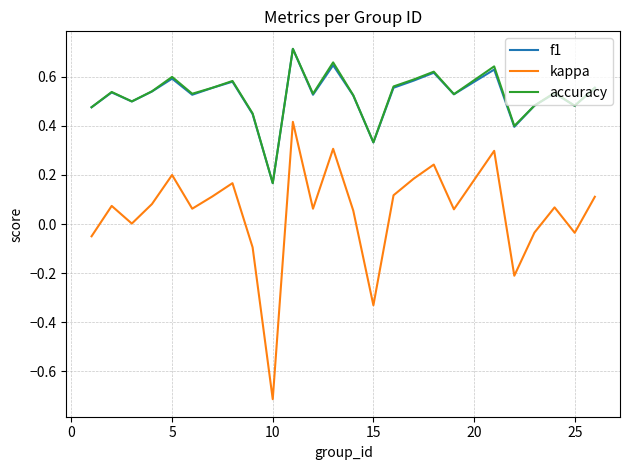

What is the minimum value shown in the chart?

-0.7